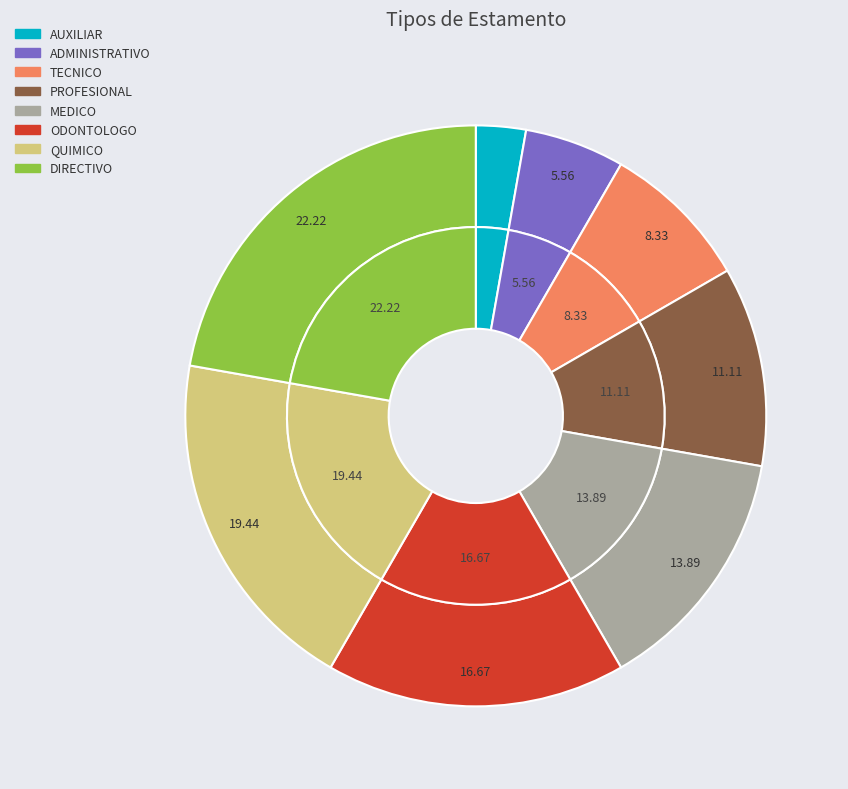

Is TECNICO the majority of the pie?

No